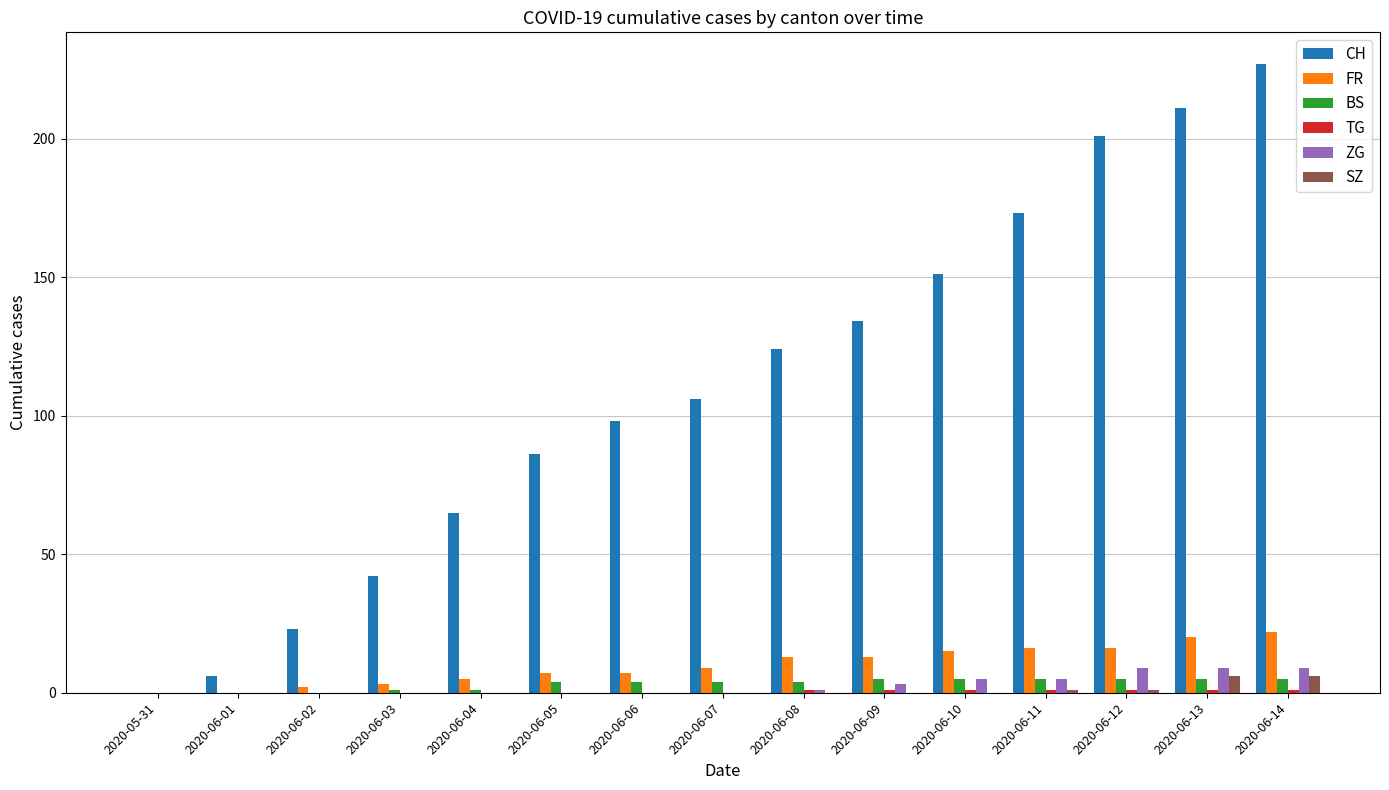

What is the maximum value for FR?

22